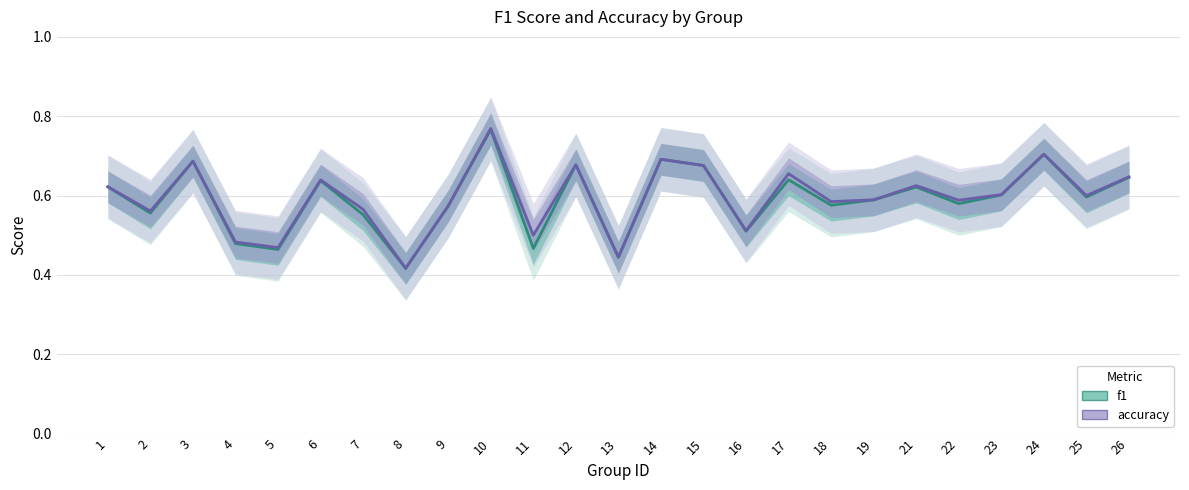

Rank the series at 18 from highest to lowest value.

accuracy, f1